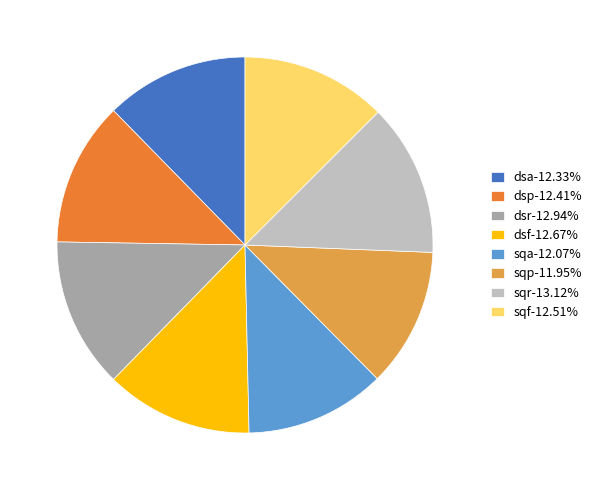

The sqp slice represents 3% of the pie. True or false?

False